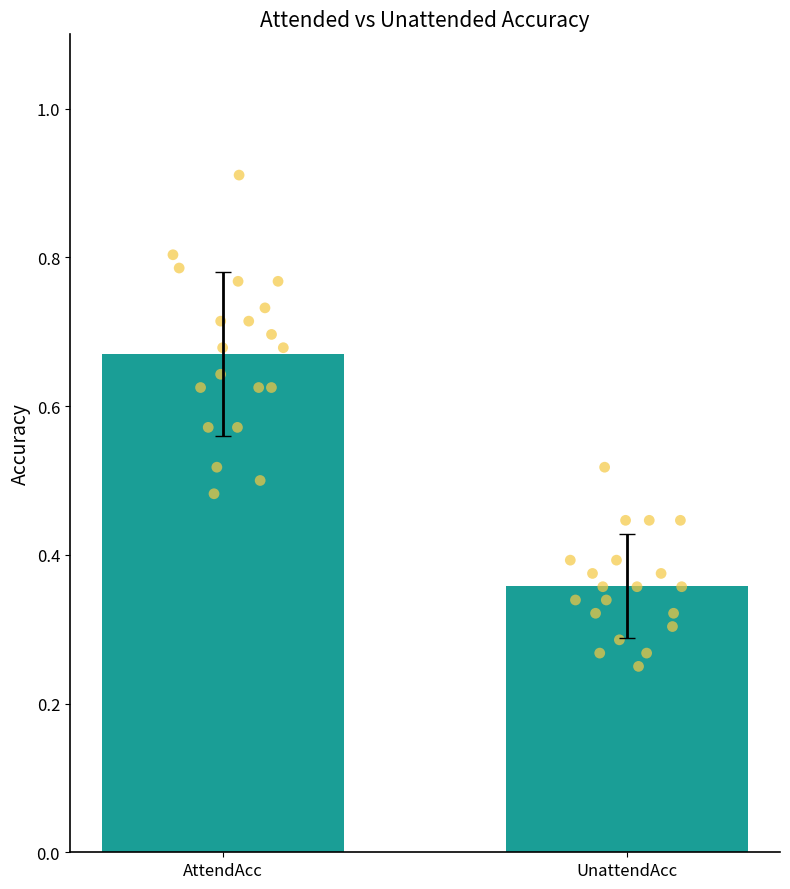

Which series reaches the minimum Y coordinate?

UnattendAcc